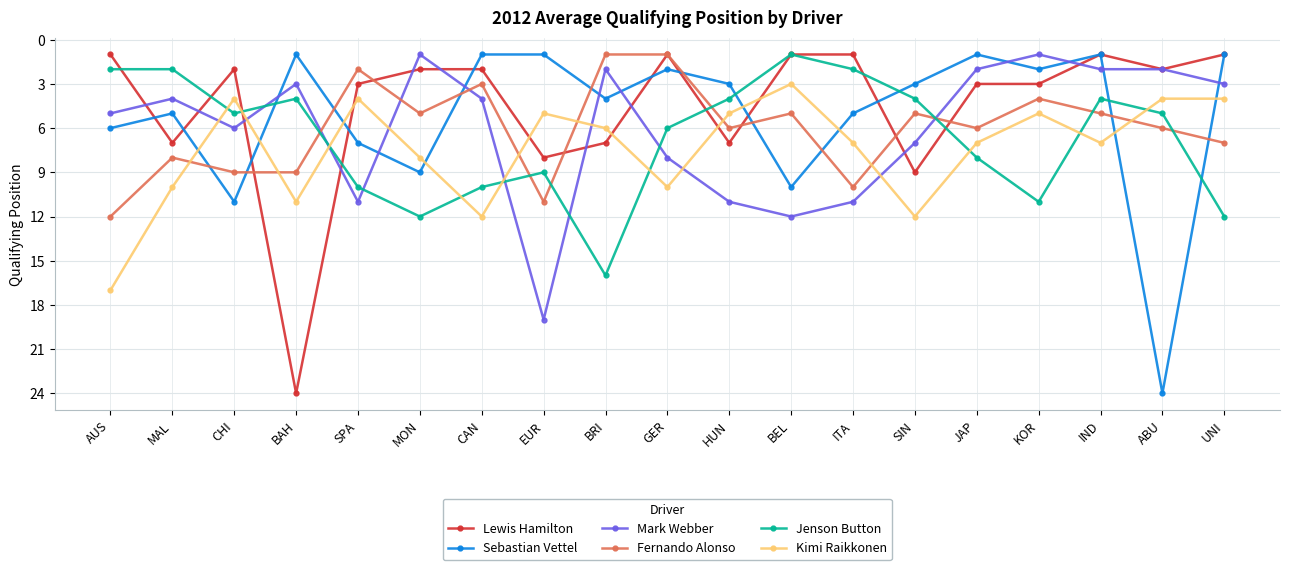

The value of Fernando Alonso at BAH is 6. True or false?

False